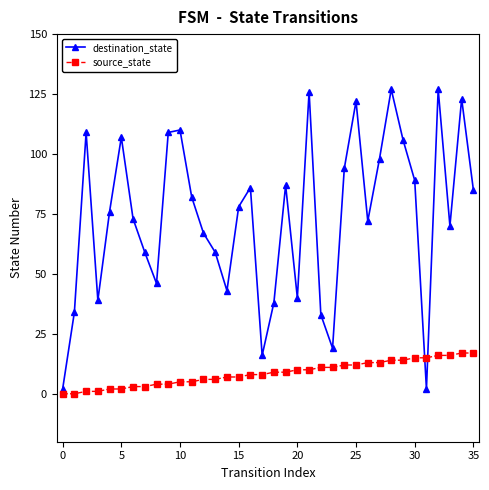

Count the number of categories in the chart.

36